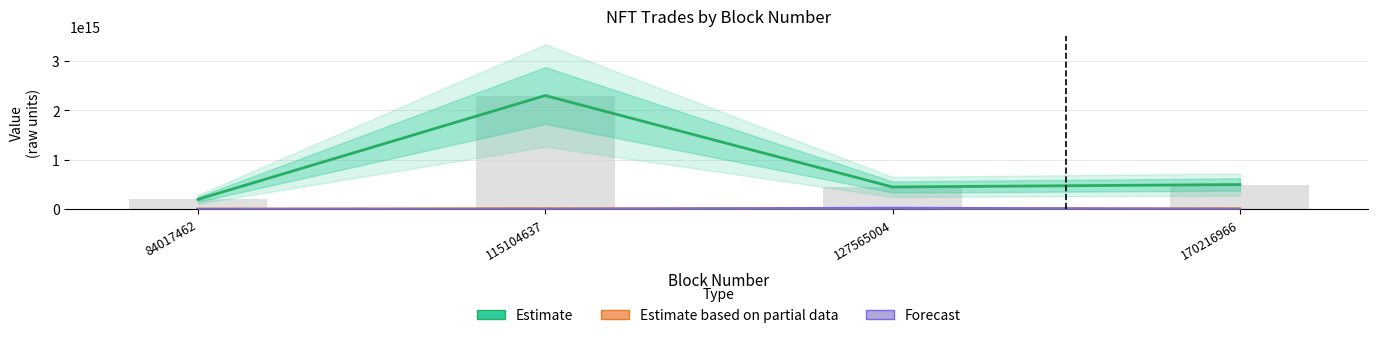

List the series in order of their peak value, highest first.

Estimate, Forecast, Estimate based on partial data